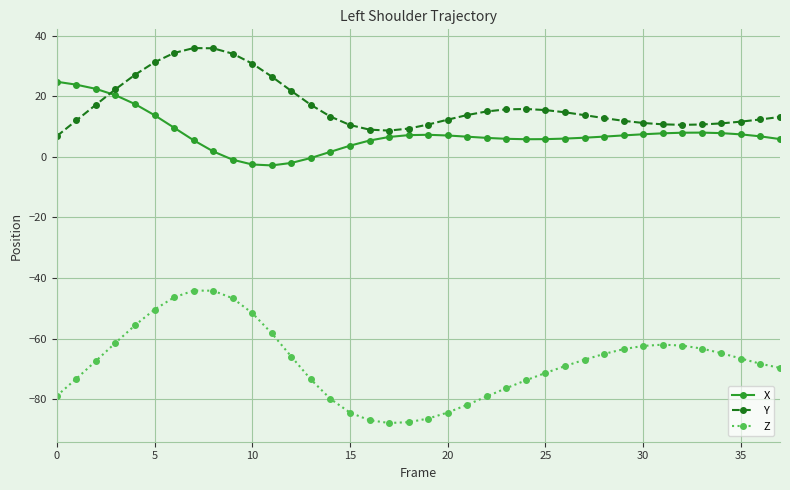

Which series has the largest total across all categories?

Y